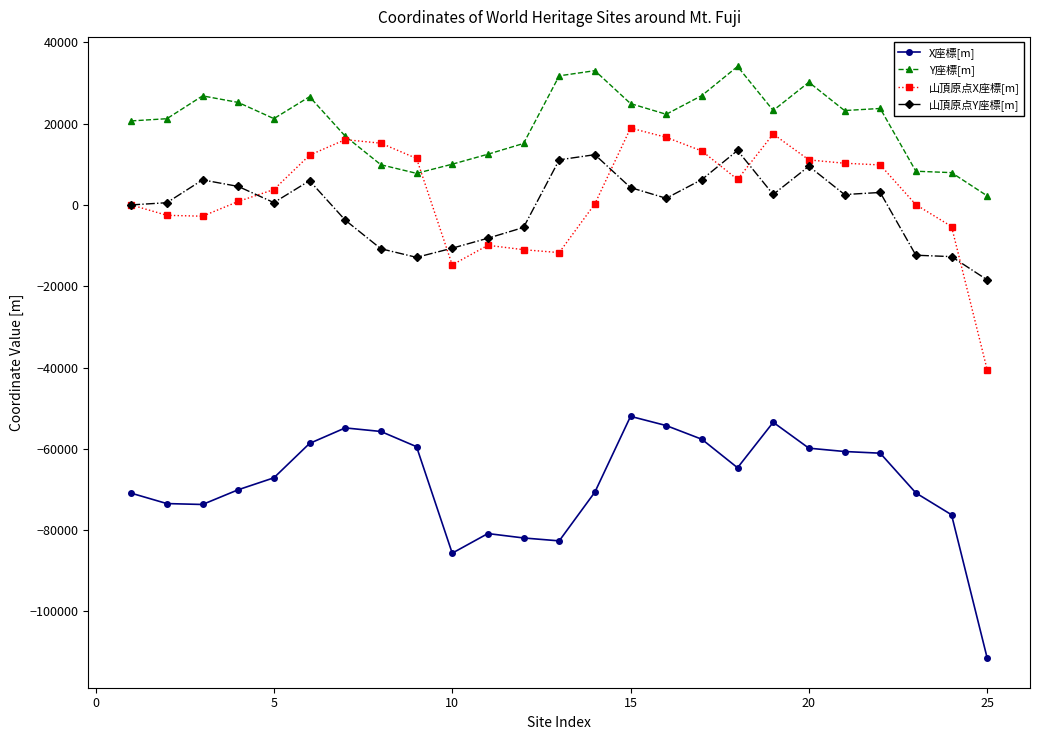

What is the maximum value shown in the chart?

34055.3